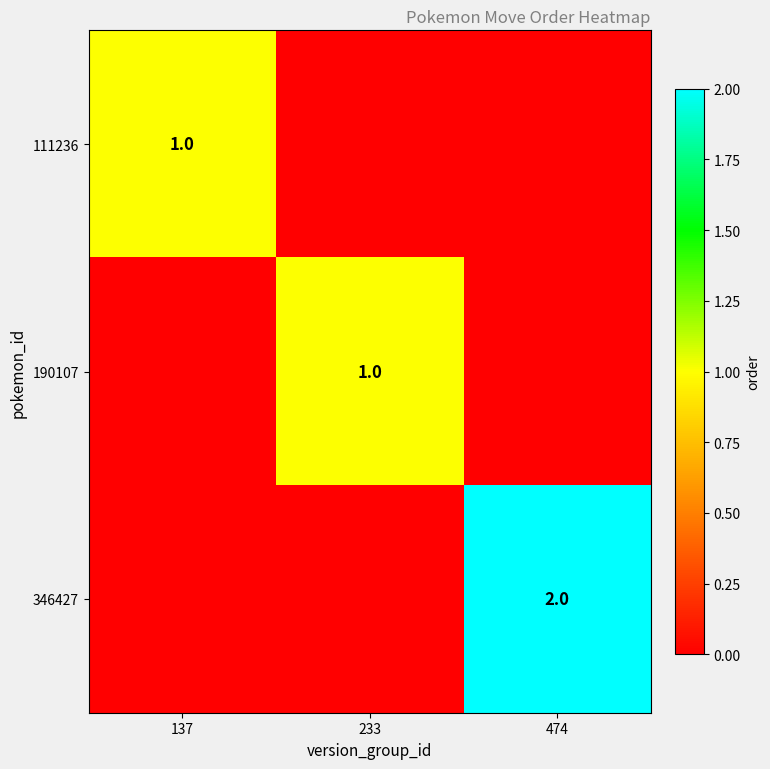

What is the total value across all series at 474?

2